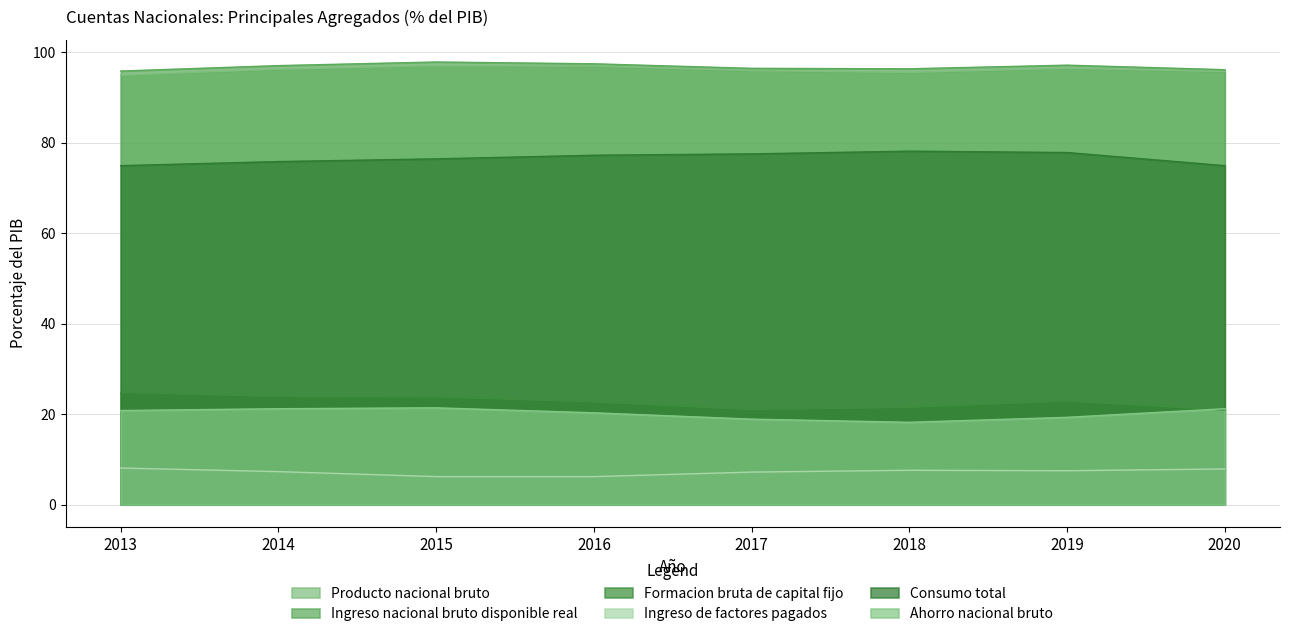

Between 2013 and 2016, which series saw the biggest shift?

Consumo total